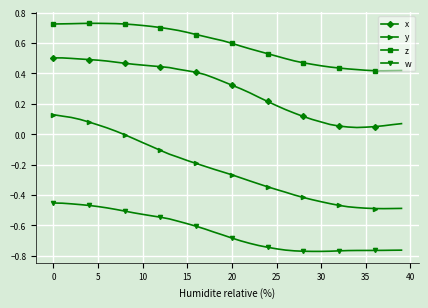

True or false: x and z cross at least once.

False